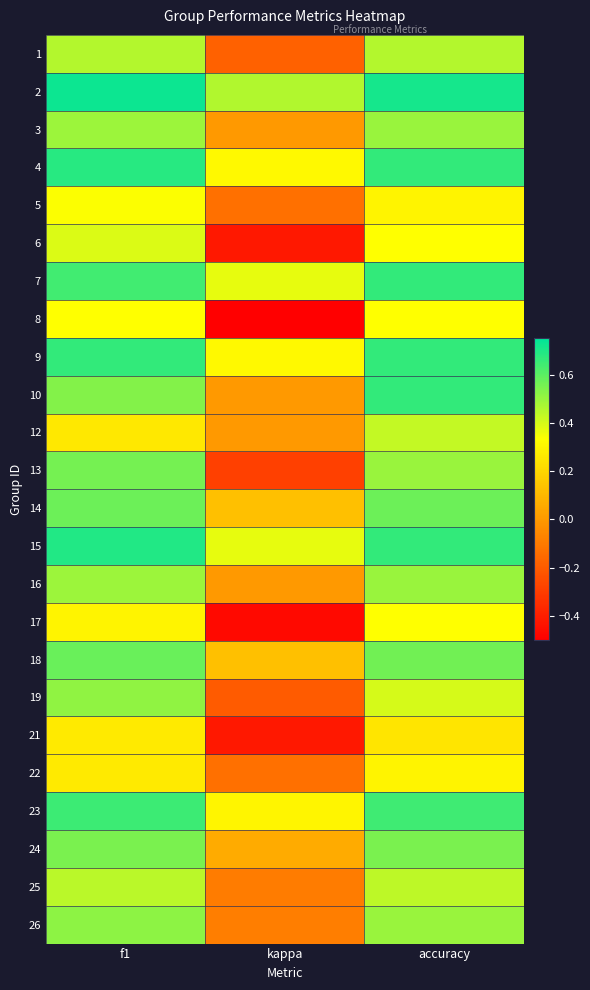

What is the spread (max minus min) of values at accuracy?

0.5